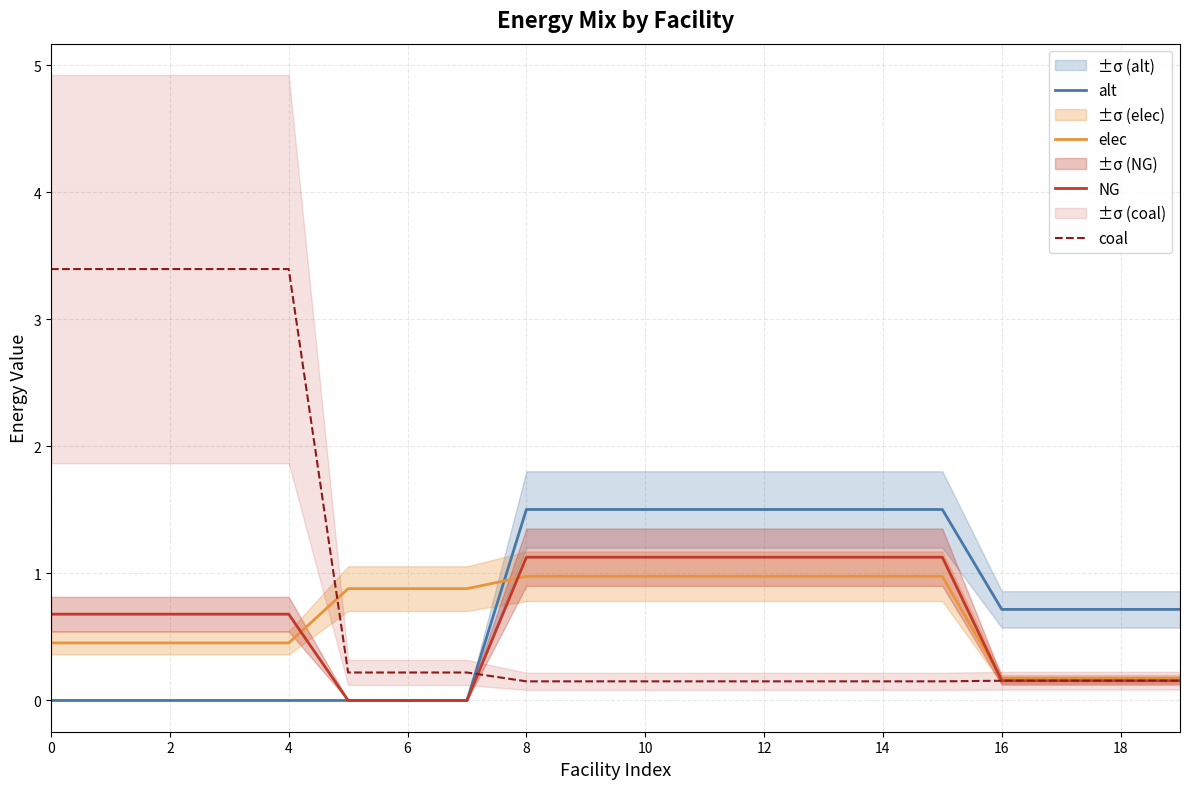

True or false: alt has more than 0 interior local peaks.

False